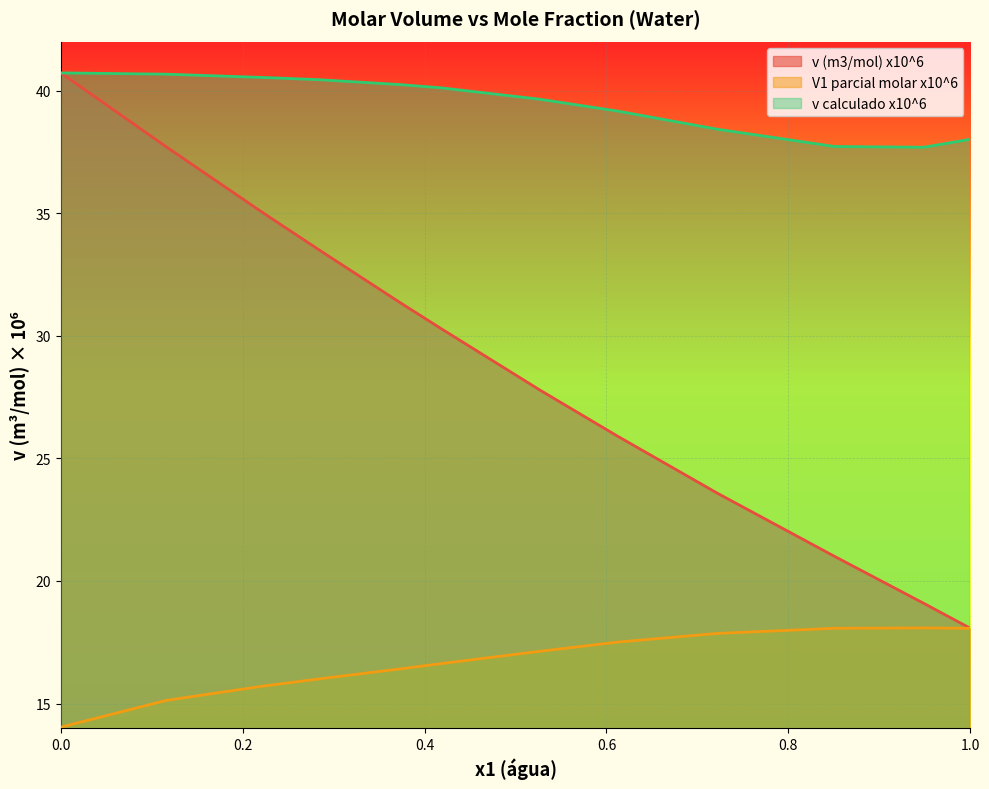

Is it true that V1 parcial molar x10^6 equals 18.1 at 0.8509?

True